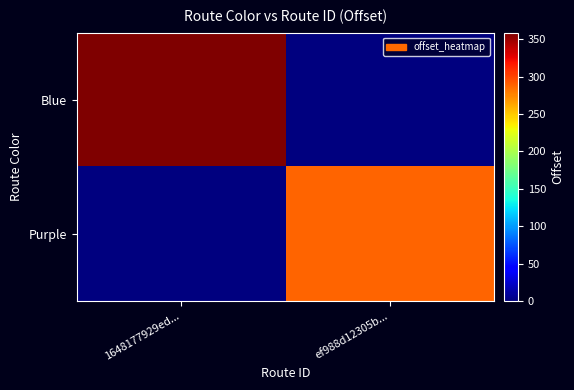

Reading right to left, transcribe all the data shown in this chart.

Blue: ef988d12305b...=0.0	1648177929ed...=359.0
Purple: ef988d12305b...=288.8	1648177929ed...=0.0